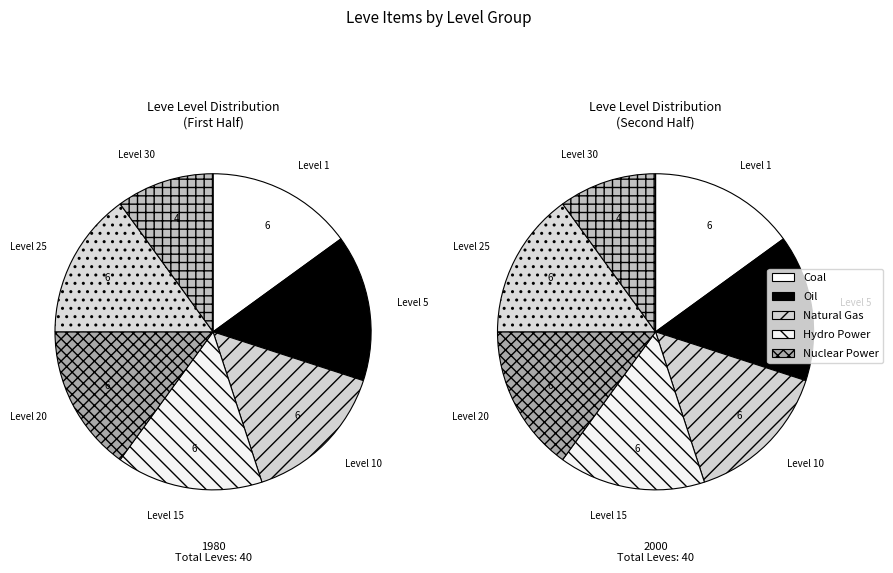

Does Level 15 account for over 50% of the chart?

No